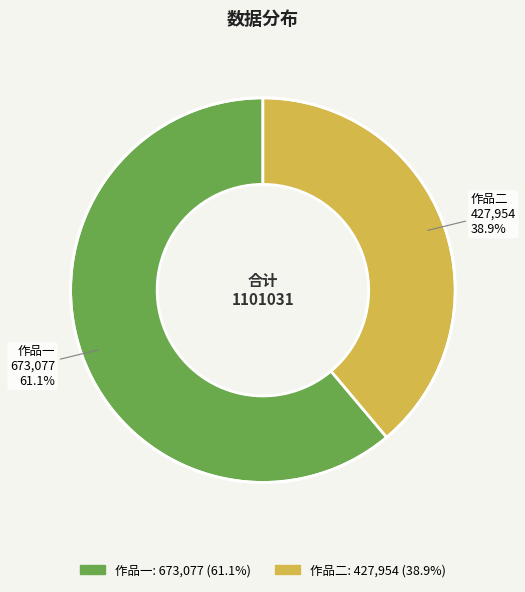

Count the number of slices in the pie.

2